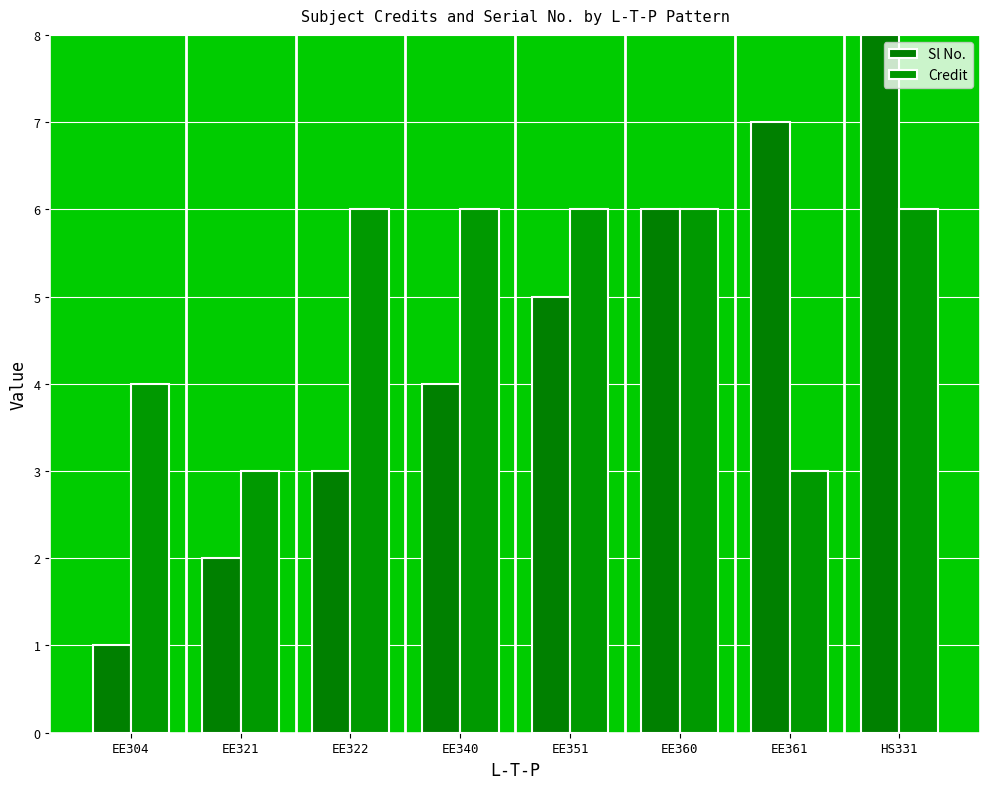

Are the bars grouped side by side (vs. stacked)?

Yes